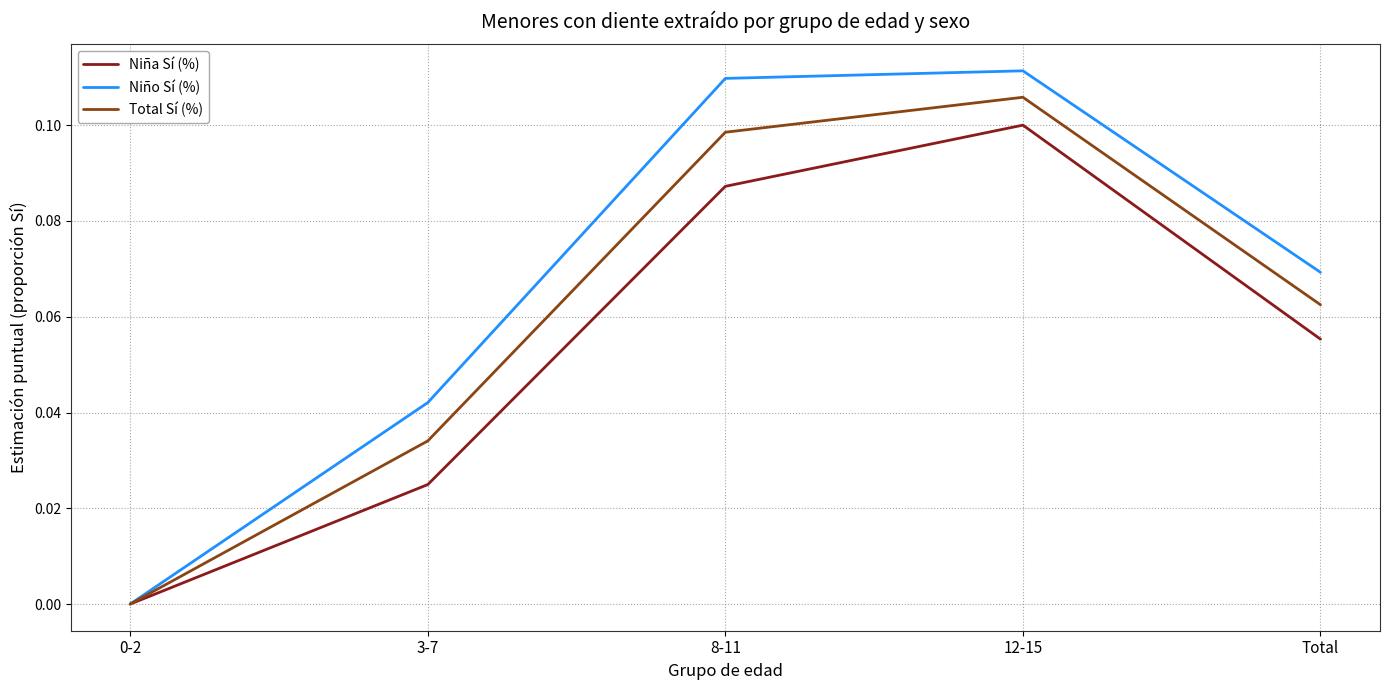

Which series has the widest spread of values?

Niño Sí (%)